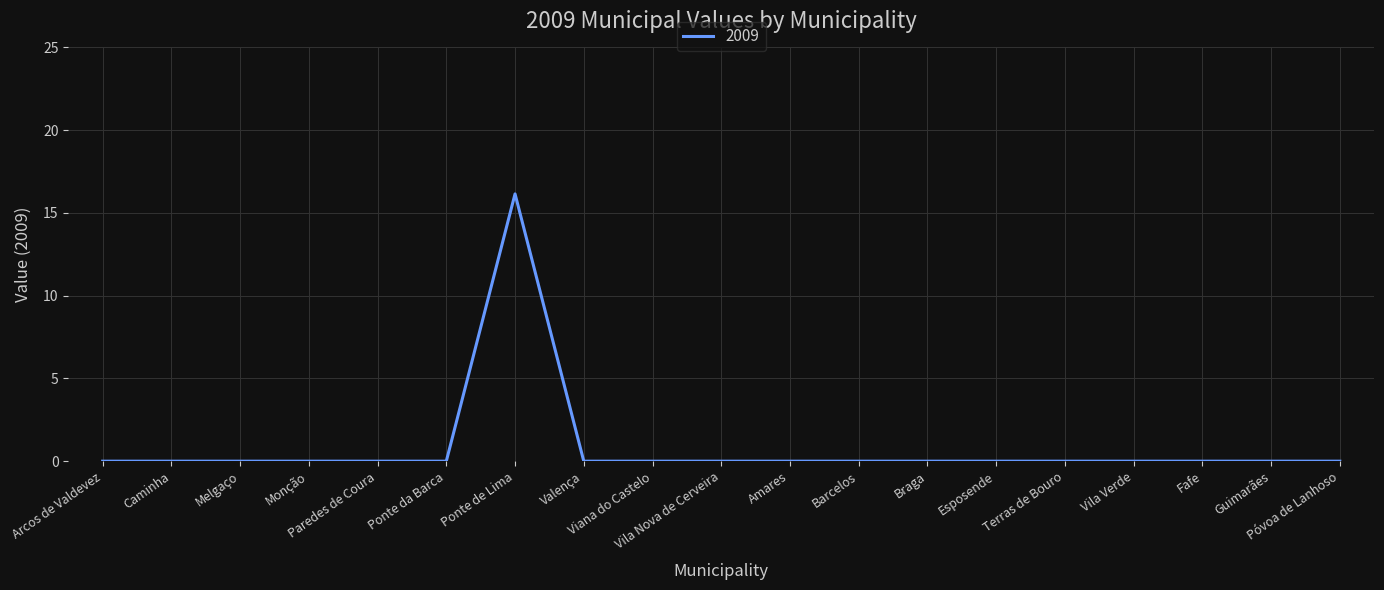

Does the chart display data point markers on the line(s)?

No